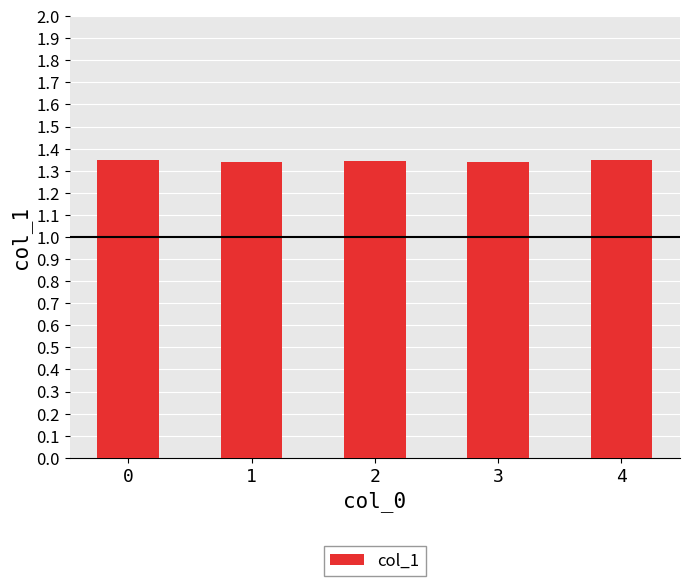

How many values are between 1 and 2?

5